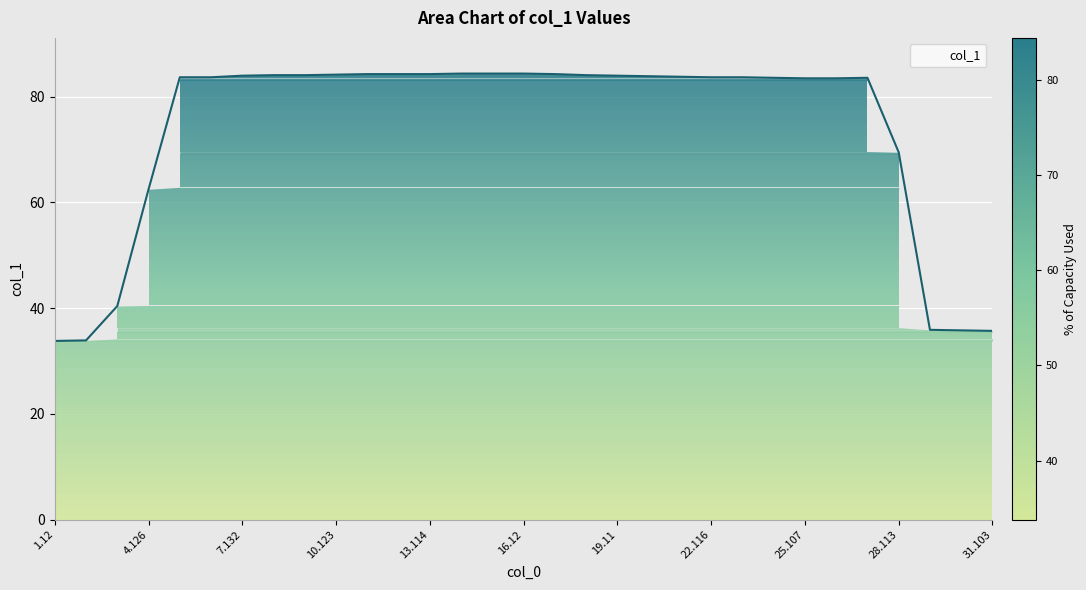

What is the difference between the maximum and minimum values?

50.6